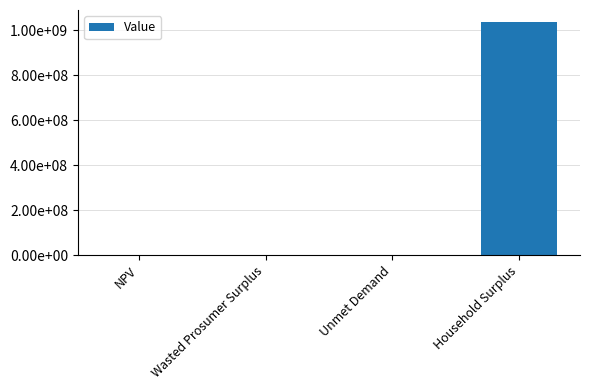

Reading left to right, transcribe all the data shown in this chart.

NPV=1818291.7	Wasted Prosumer Surplus=2101.3	Unmet Demand=85494.2	Household Surplus=1038034887.2